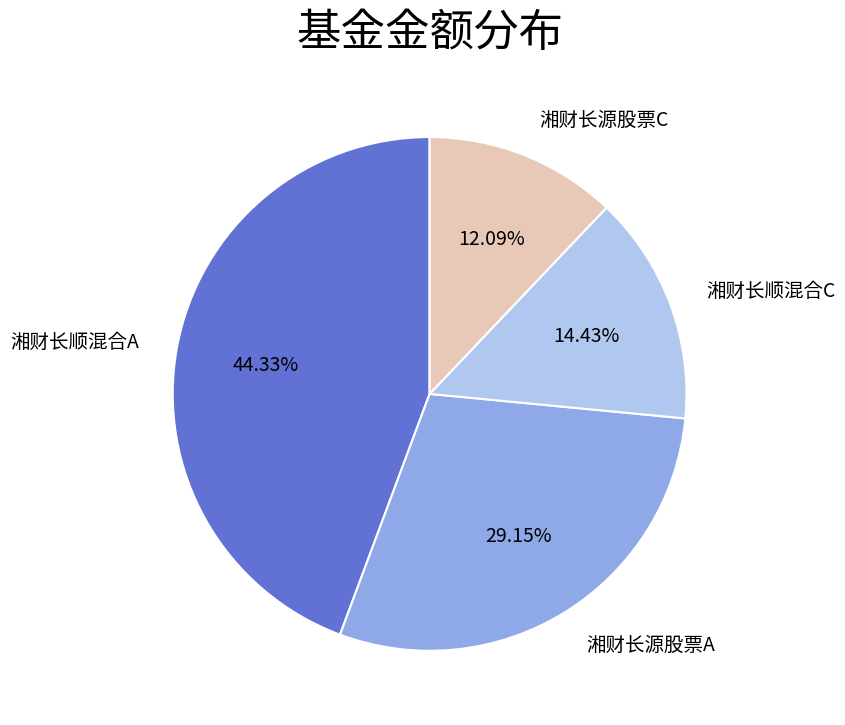

Does any single category account for the majority?

No